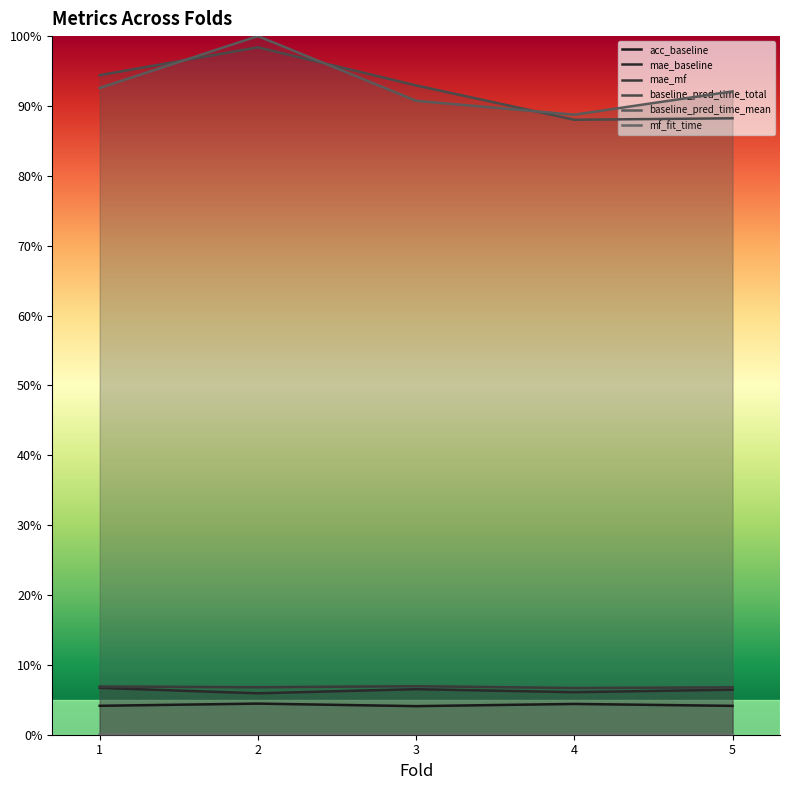

What is the maximum value for mae_mf?

0.1